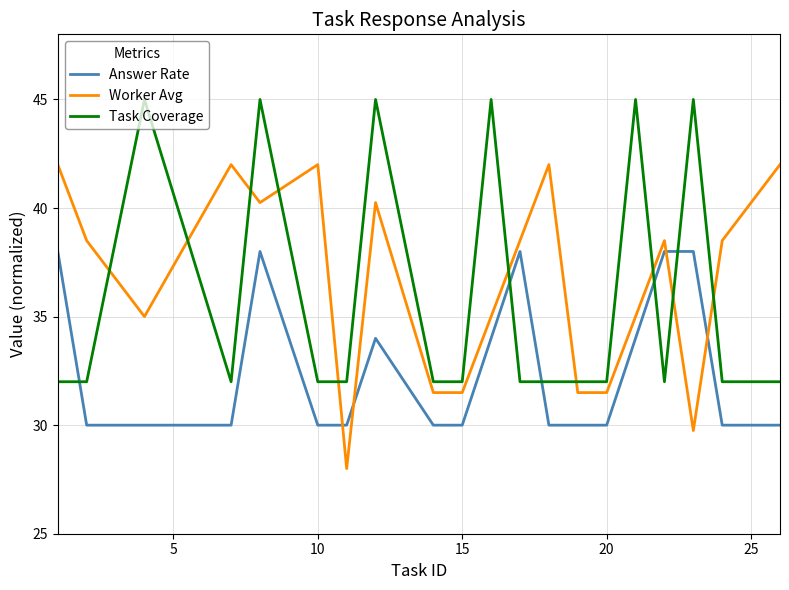

What is the greatest value displayed?

45.0